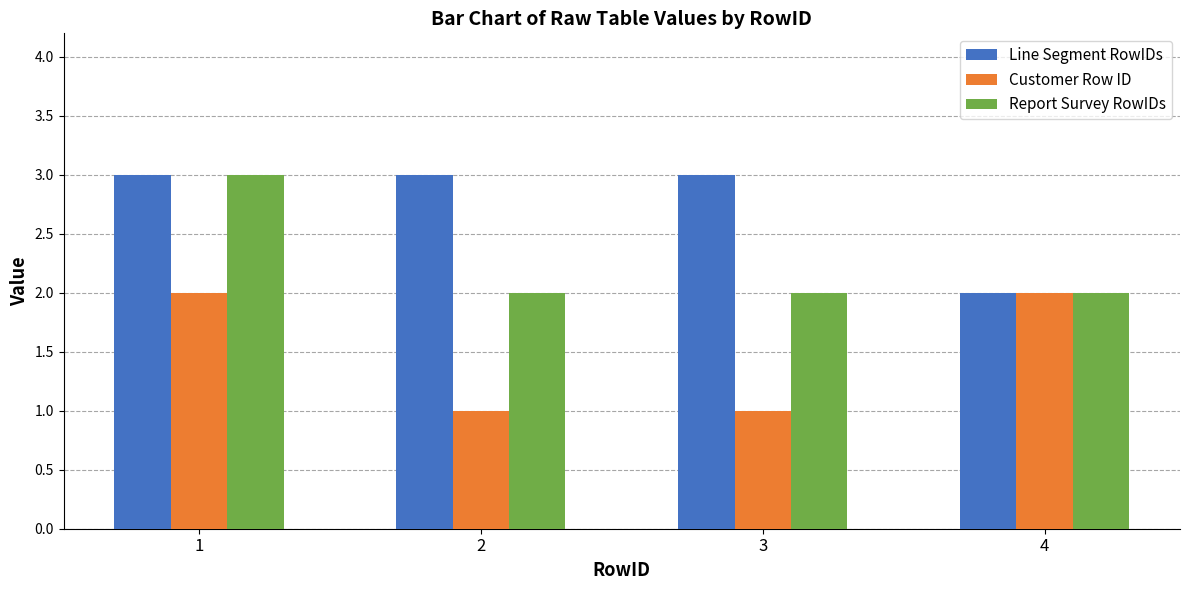

Rank the series by their average value, from lowest to highest.

Customer Row ID, Report Survey RowIDs, Line Segment RowIDs